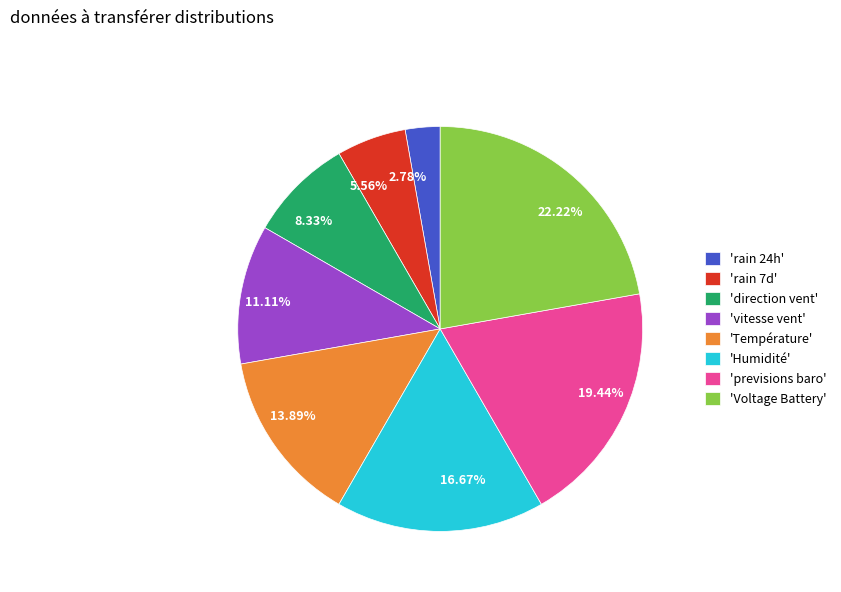

Is there any slice that represents more than half of the pie?

No